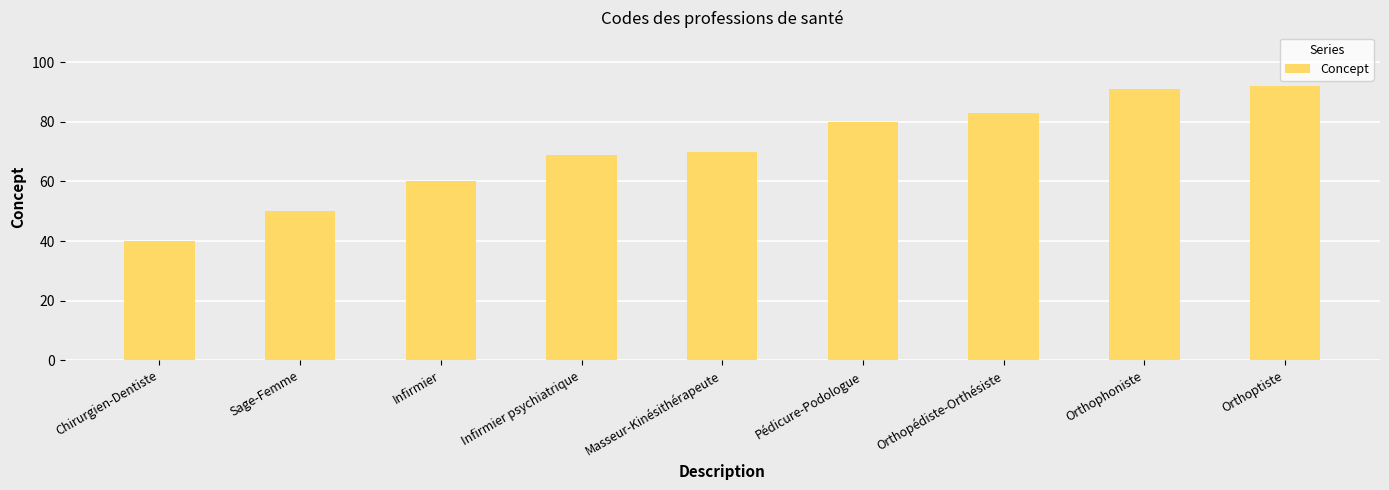

Which label corresponds to the largest value in the chart?

Orthoptiste